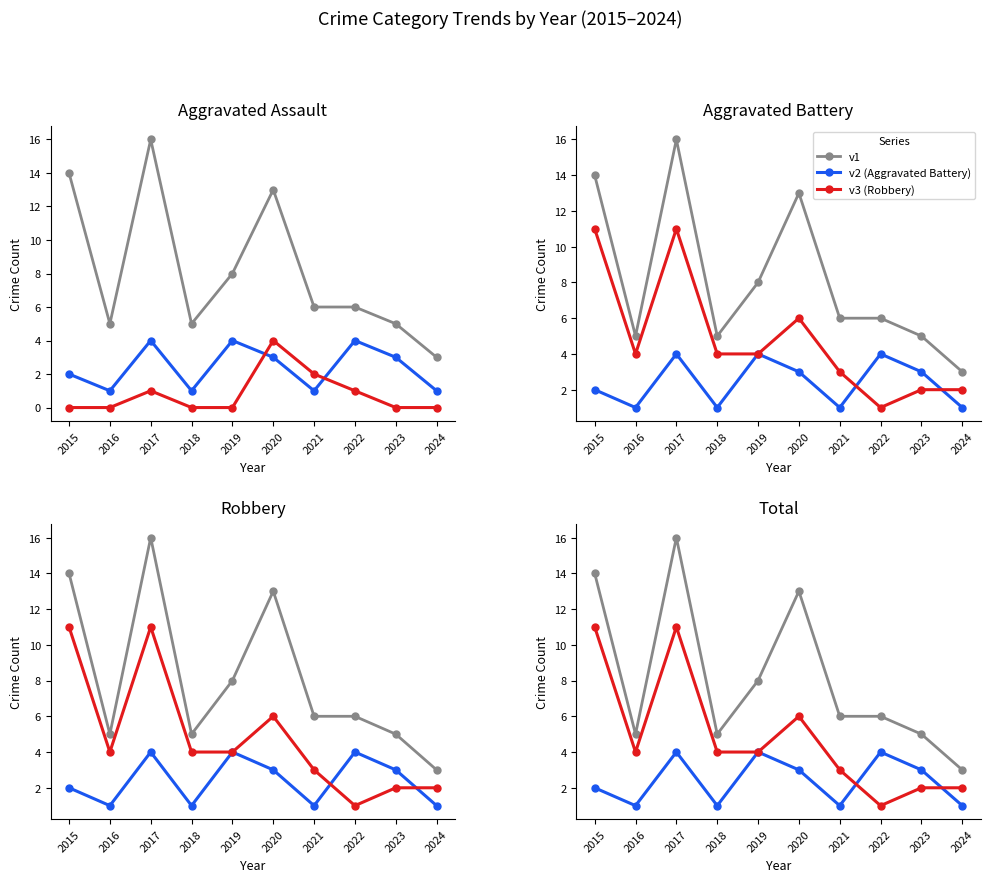

Between 2017 and 2020, which is larger?

2017